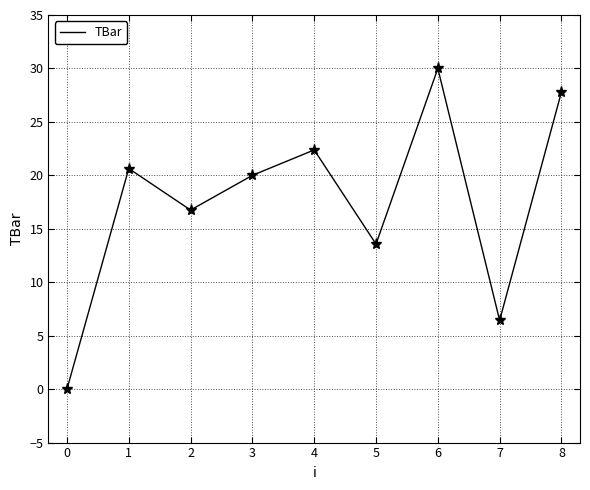

Reading right to left, transcribe all the data shown in this chart.

8=27.8	7=6.4	6=30.0	5=13.6	4=22.4	3=20.0	2=16.8	1=20.6	0=0.0